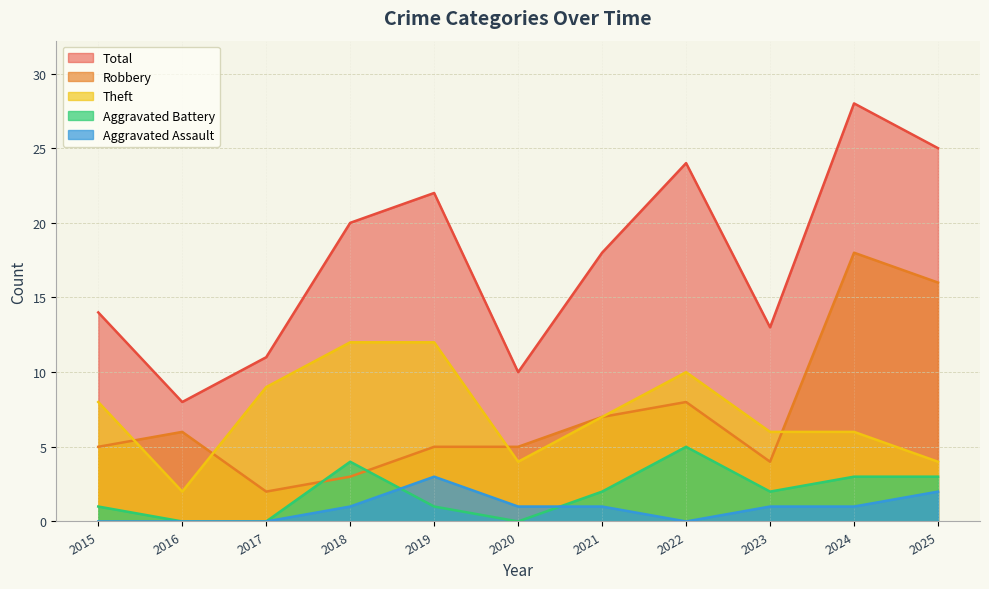

List the labels in order of Aggravated Battery value, smallest first.

2016, 2017, 2020, 2015, 2019, 2021, 2023, 2024, 2025, 2018, 2022